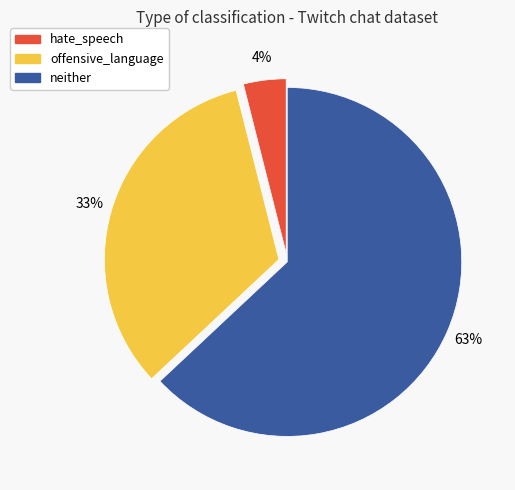

To the nearest percent, what percentage of the pie is offensive_language?

33%